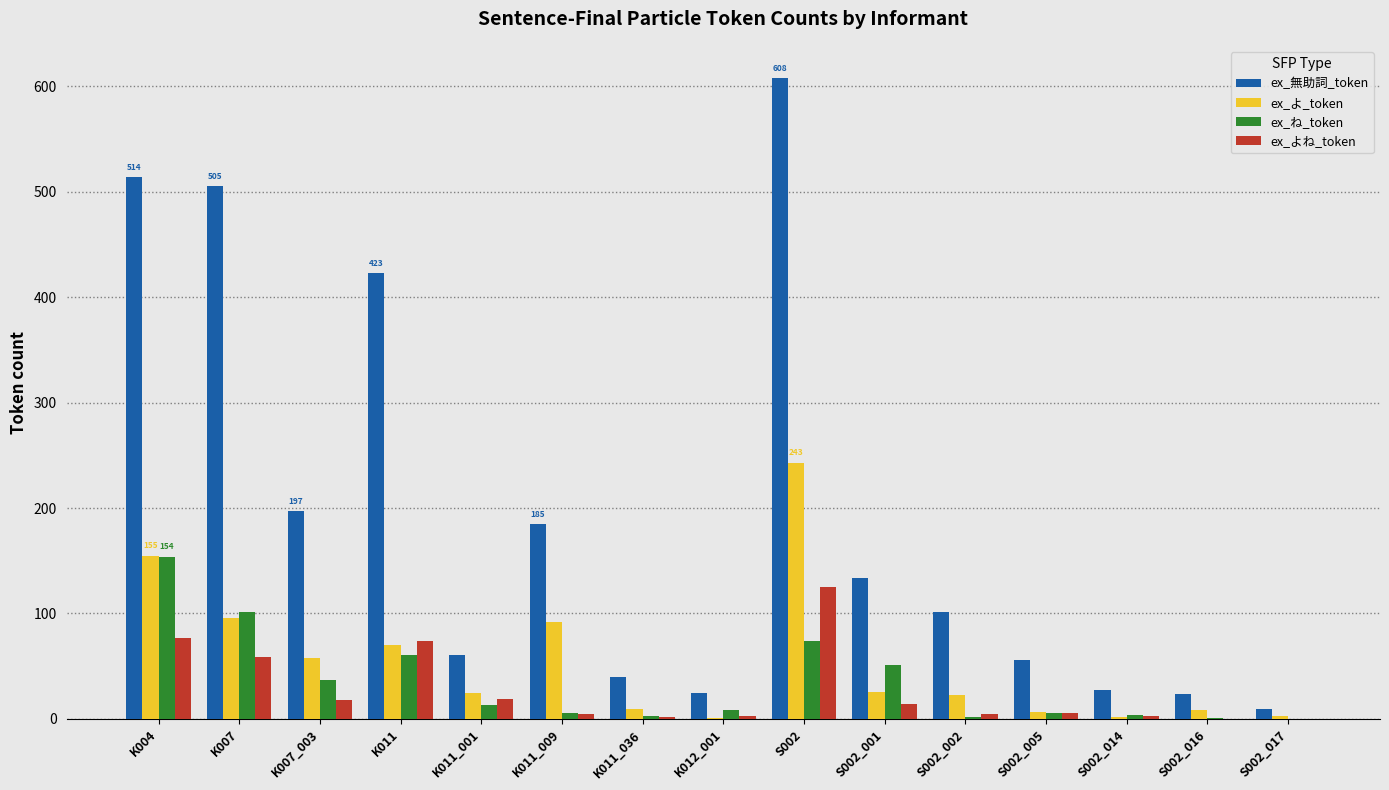

True or false: ex_ね_token has a value of 1 at S002_016.

True